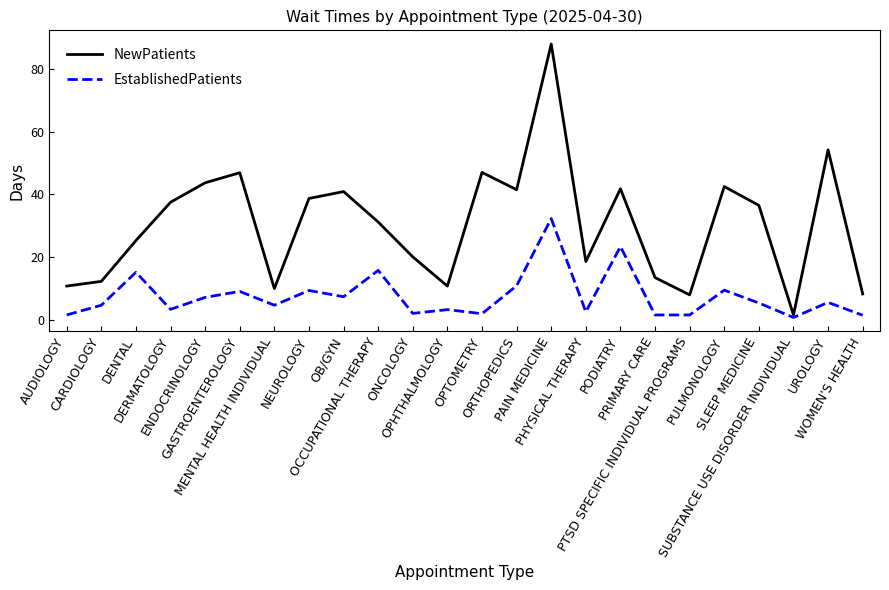

What is the smallest value displayed?

0.8